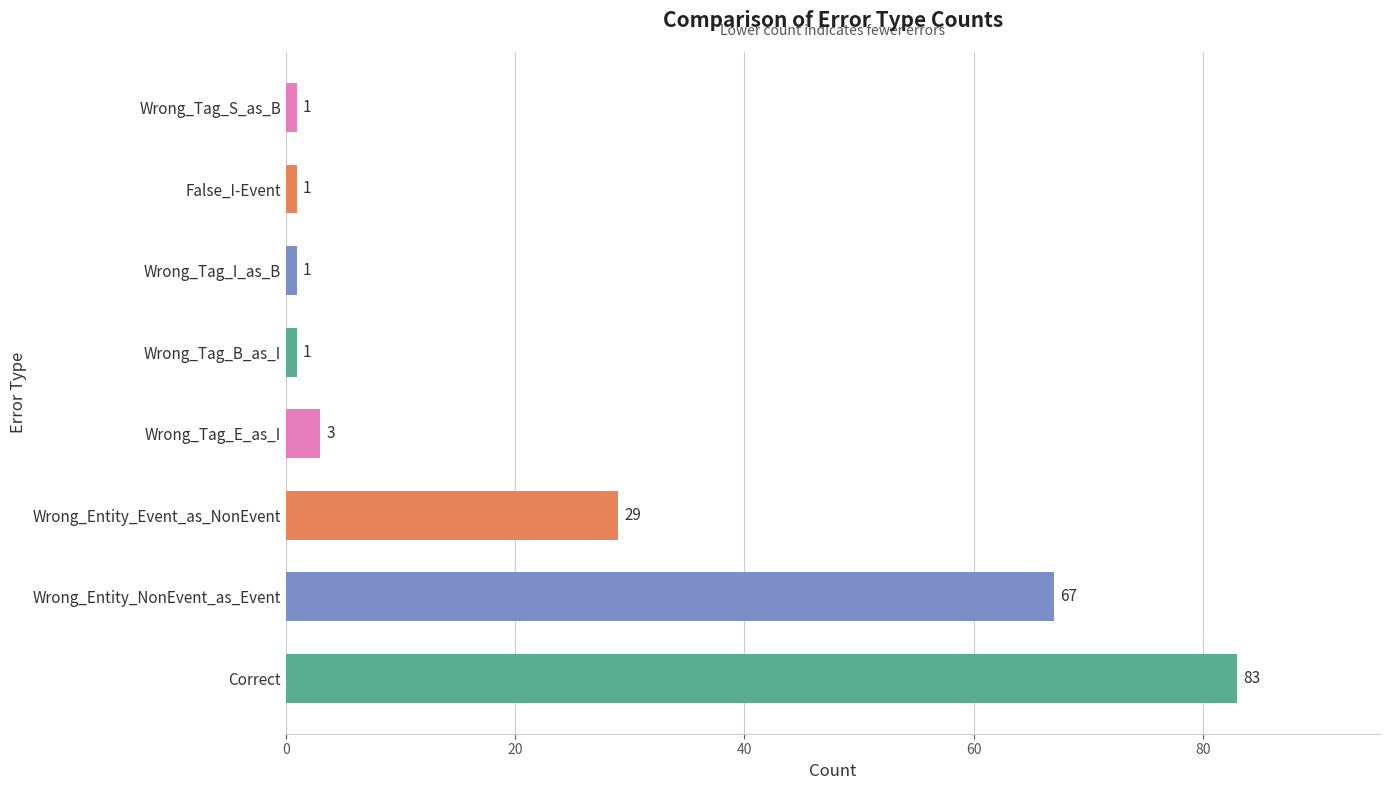

The chart shows a value of 1 at Wrong_Tag_I_as_B. True or false?

True